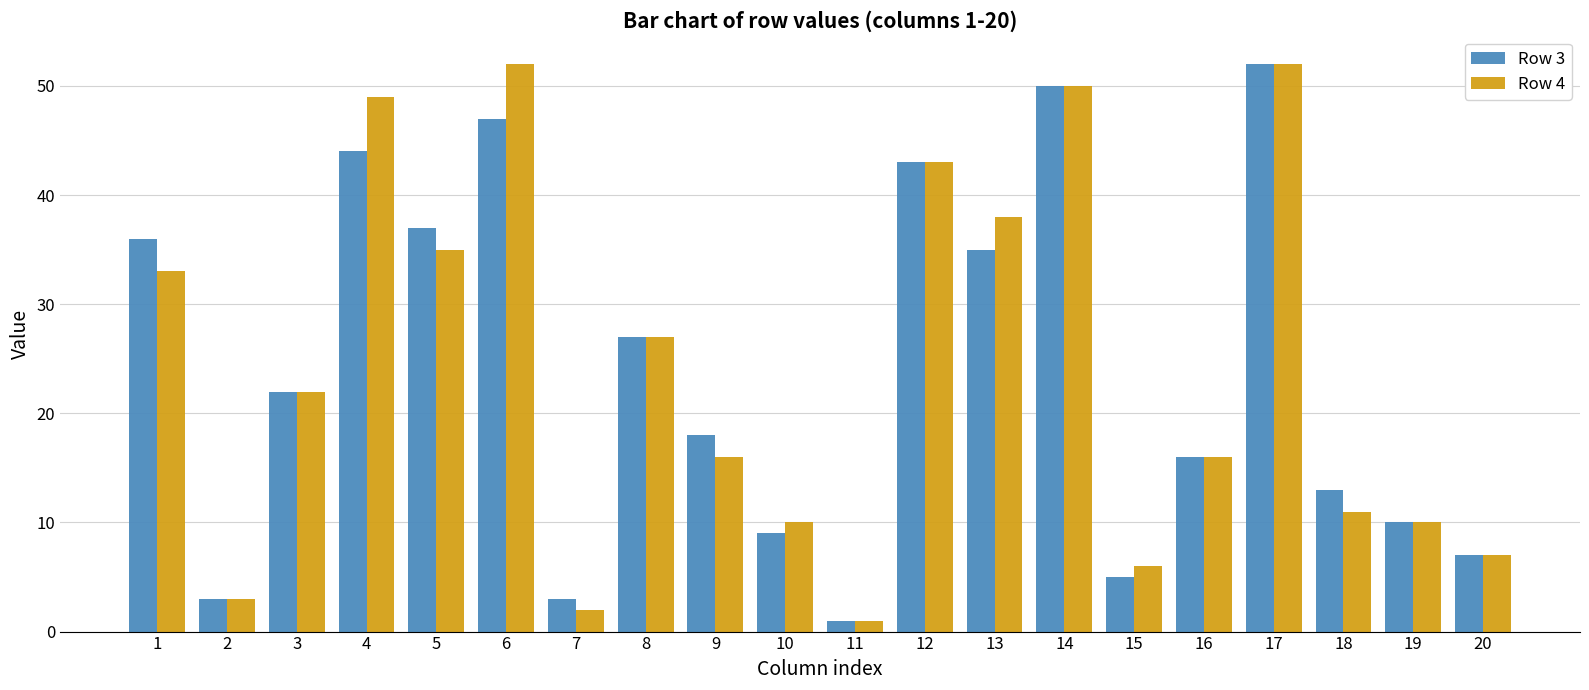

What is the sum of all Row 4 values?

483